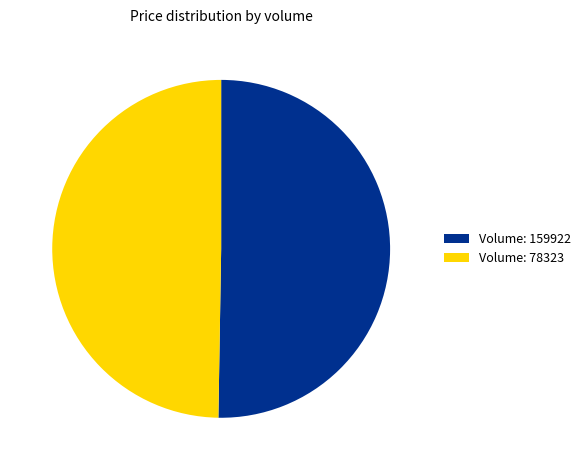

Does any single category account for the majority?

Yes